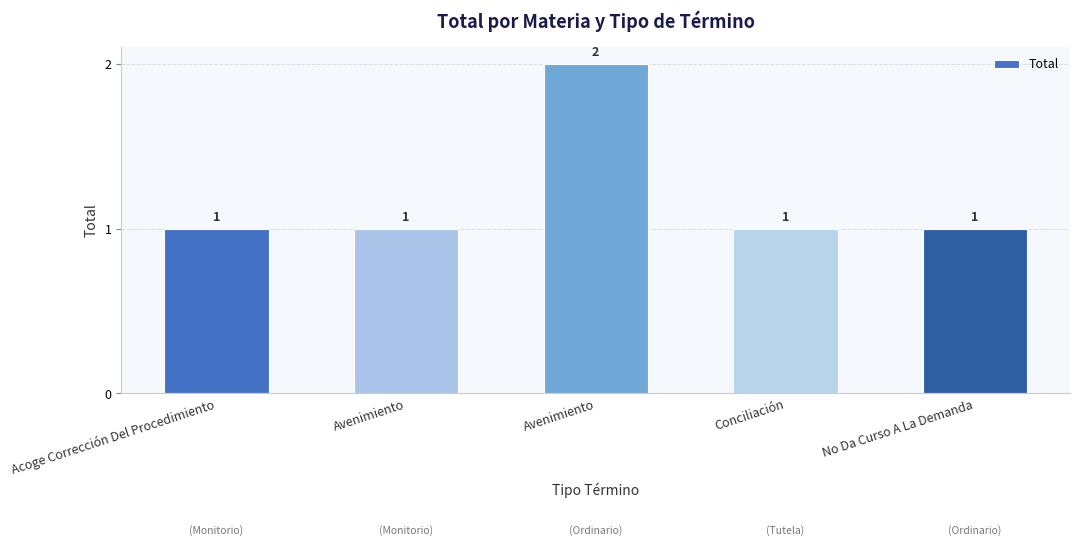

What is the change in value from Acoge Corrección Del Procedimiento to Avenimiento?

+1